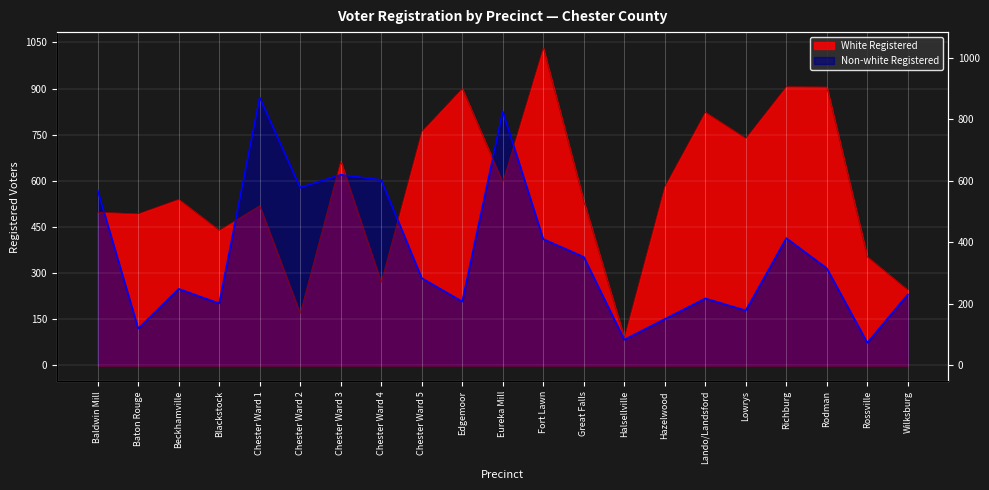

How many distinct data groups are displayed?

2